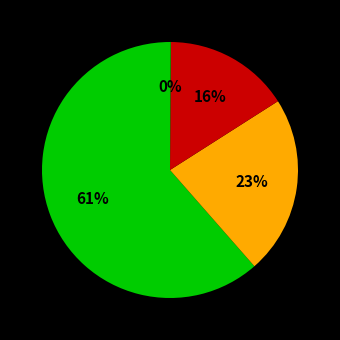

How many segments does this pie chart have?

4